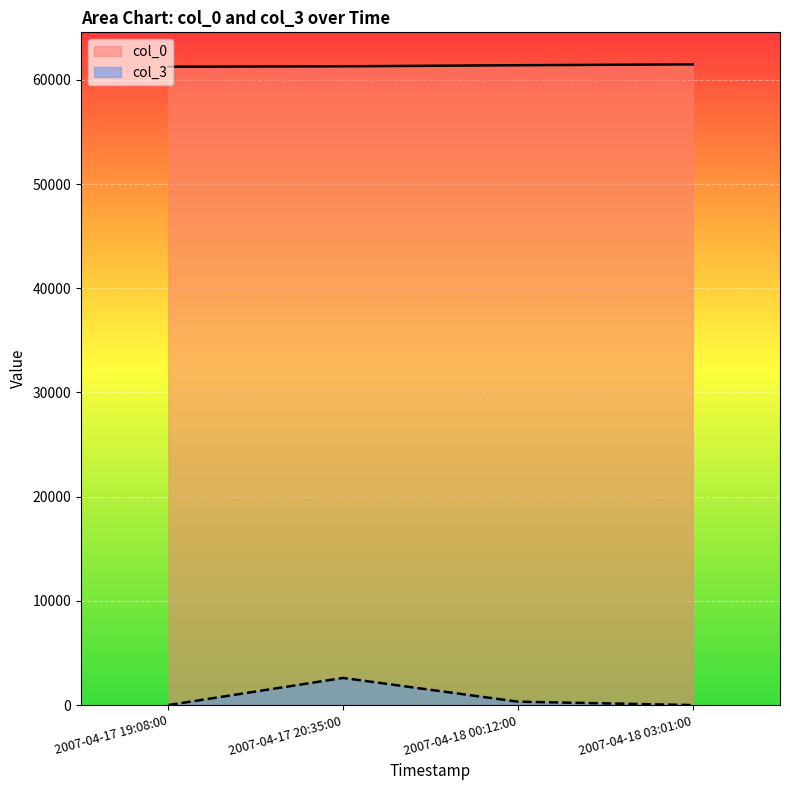

Is the value of col_0 at 2007-04-18 00:12:00 greater than the value of col_3 at 2007-04-18 03:01:00?

Yes